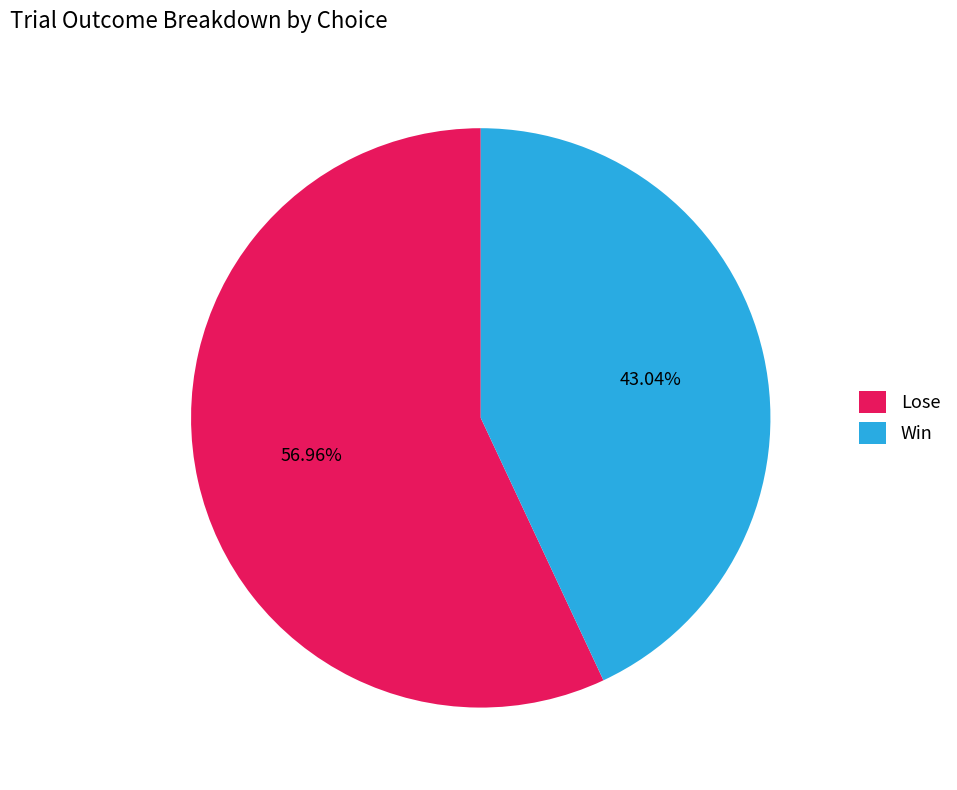

What percentage do Lose and Win together represent?

100.0%